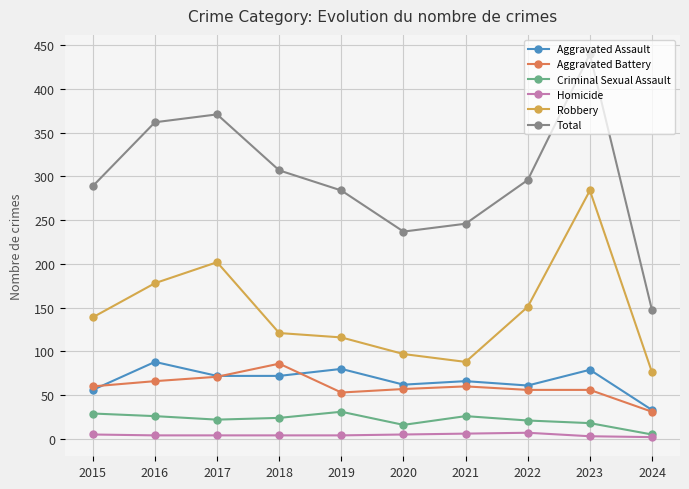

What is the highest value of the Aggravated Assault series?

88